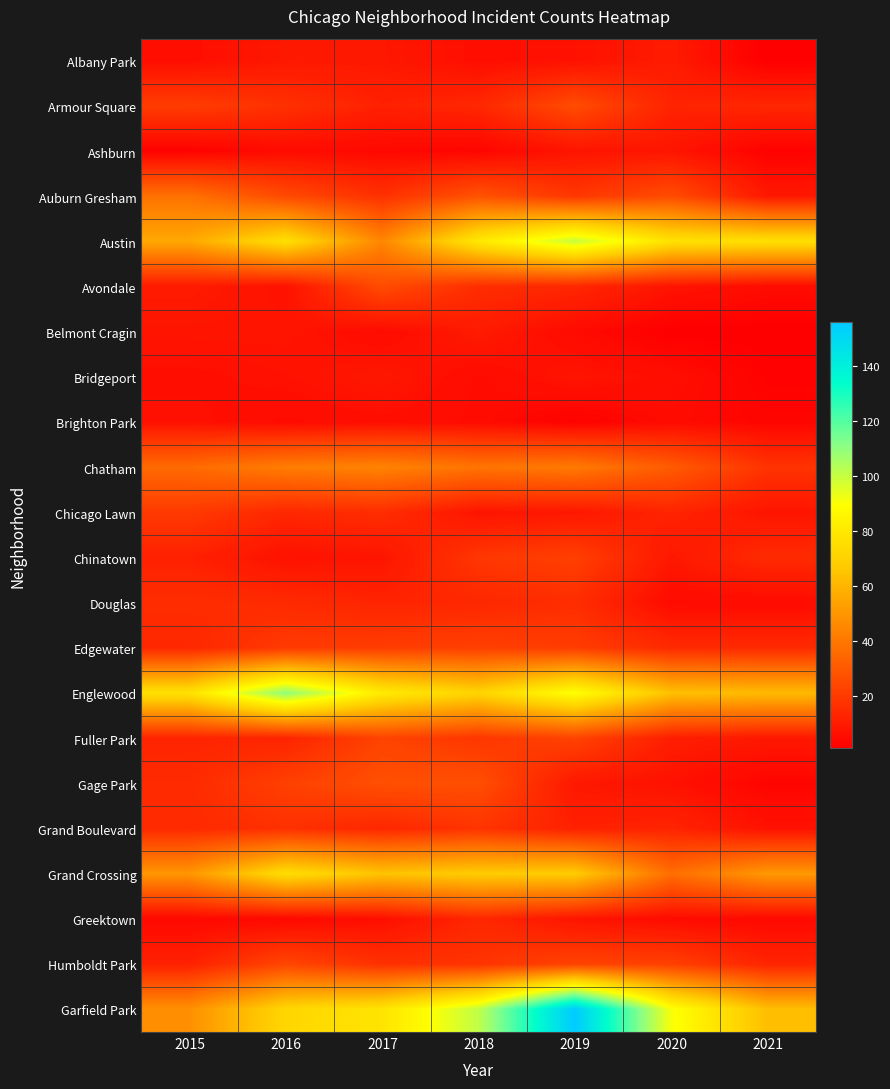

What is the minimum value shown in the chart?

1